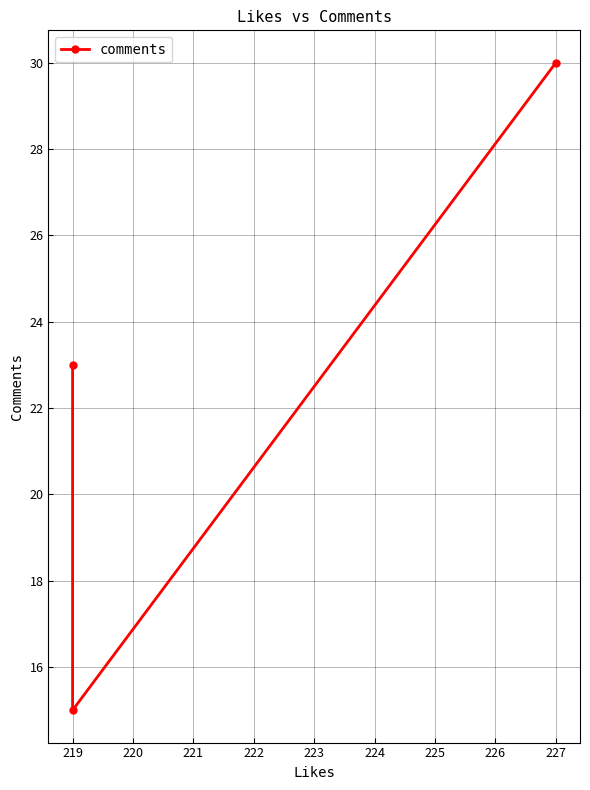

At which category does the chart reach its minimum across all series?

219